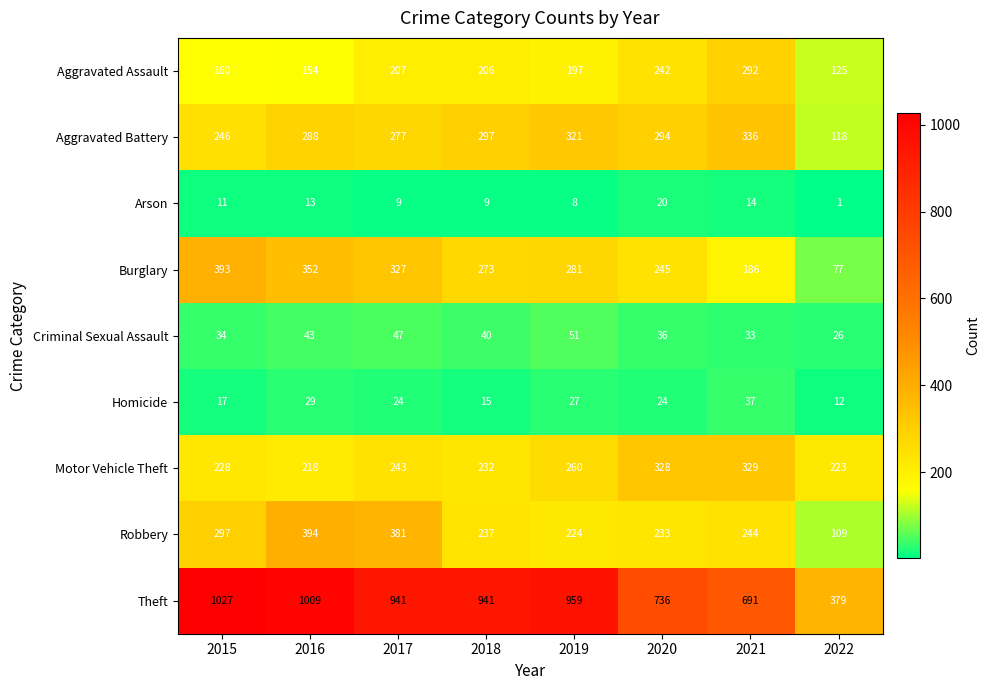

Which category has the highest value across all series?

2015